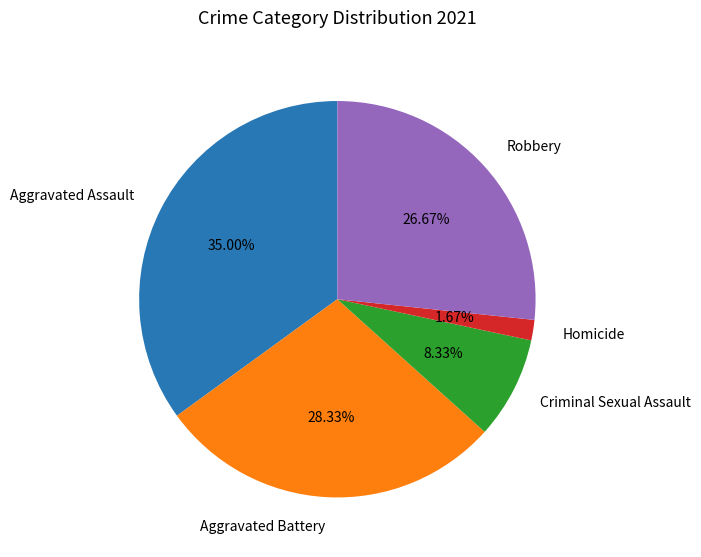

What portion of the pie excludes Aggravated Assault?

65.0%